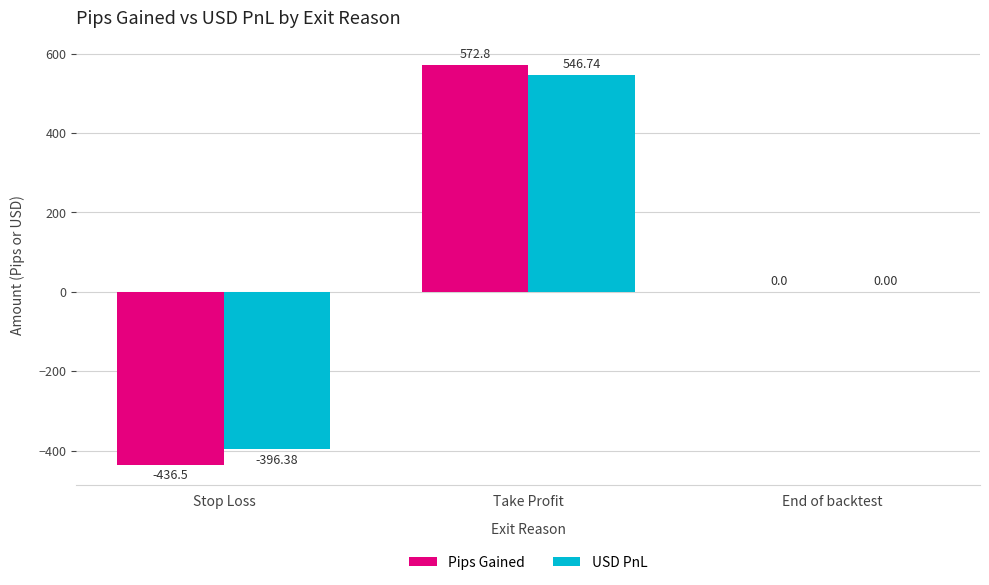

What is the difference between the USD PnL values at Stop Loss and Take Profit?

943.1